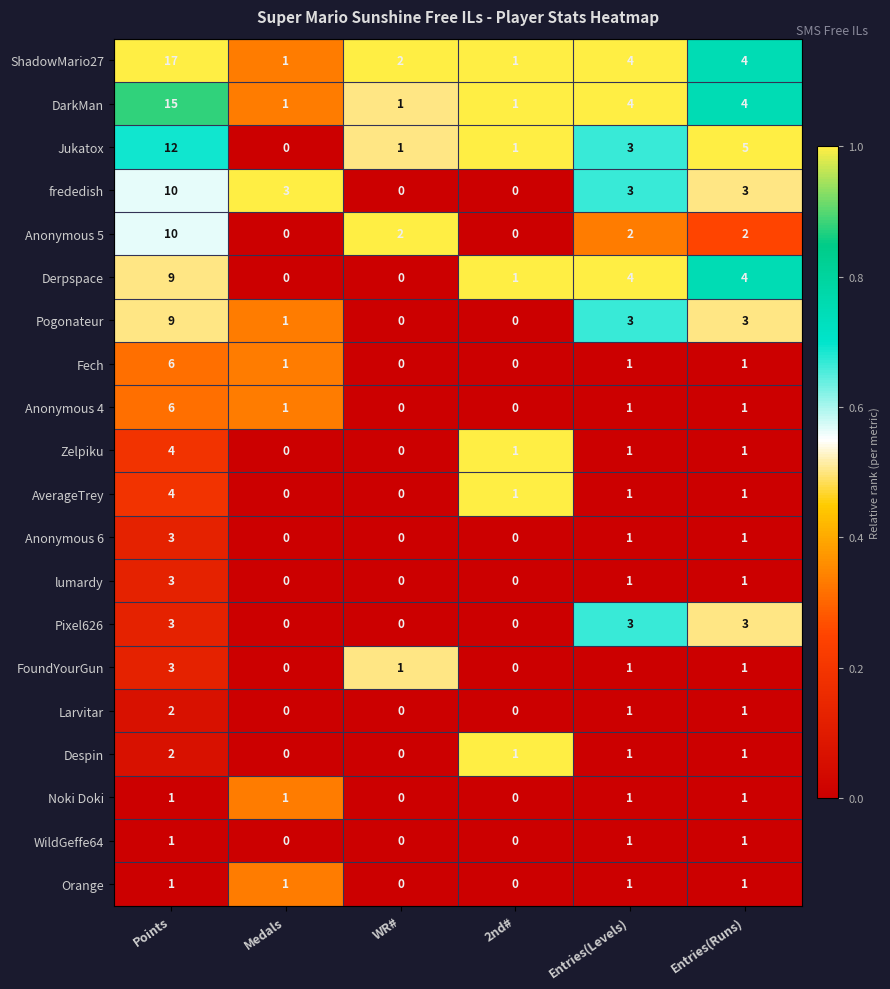

At which category is the sum across all series the highest?

Points